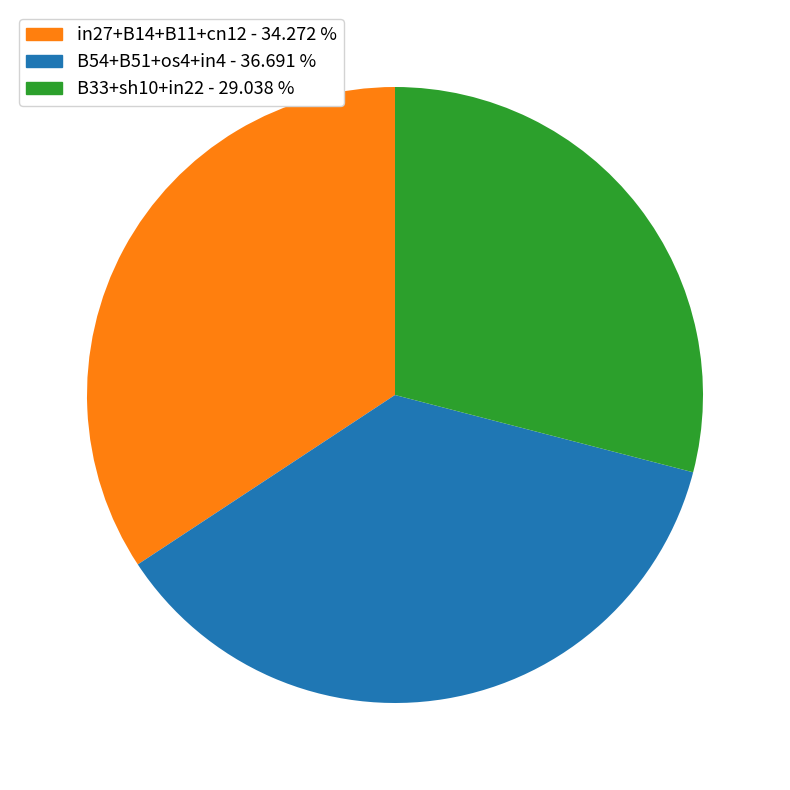

Is the sum of B33+sh10+in22 - 29.038 % and in27+B14+B11+cn12 - 34.272 % greater than half?

Yes